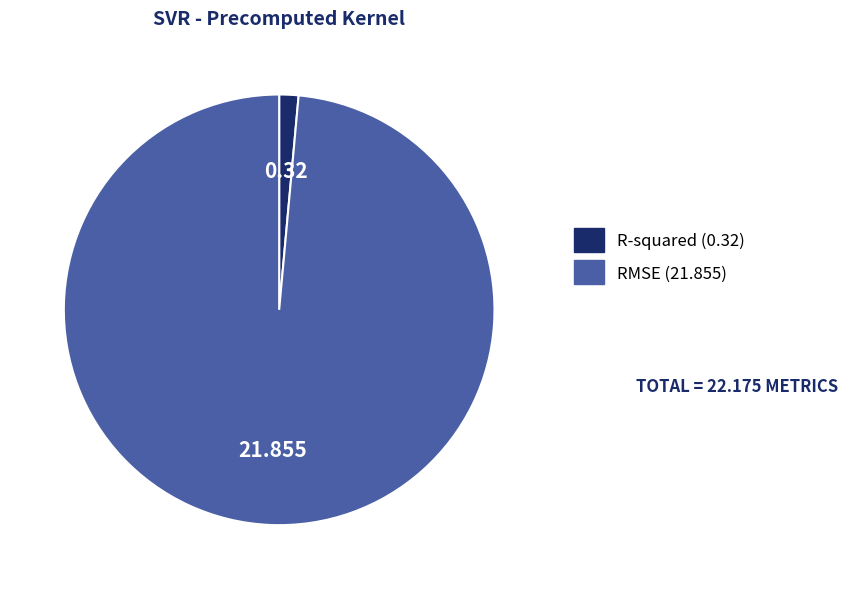

Which category accounts for the majority?

RMSE